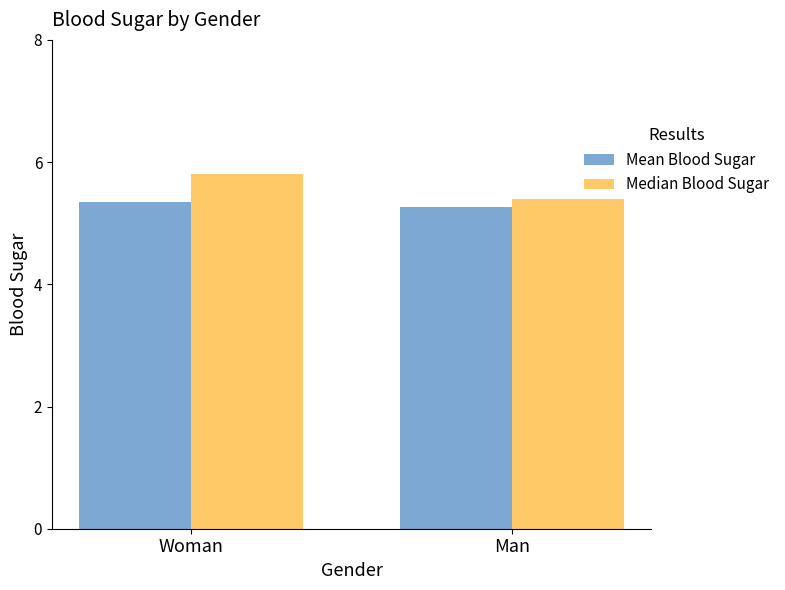

Are the bars grouped side by side (vs. stacked)?

Yes